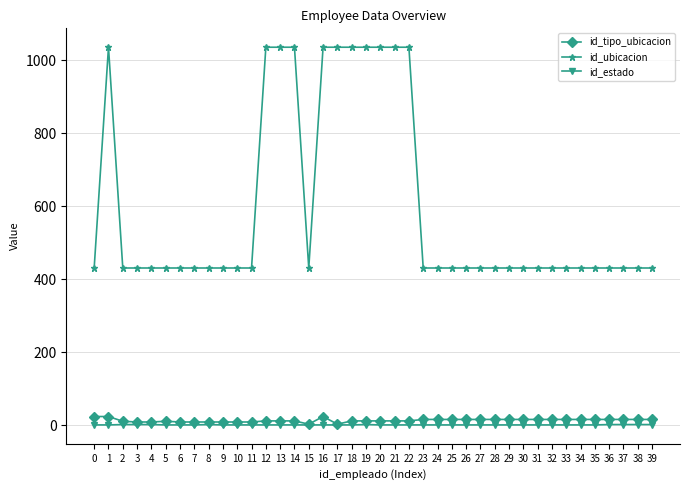

Is this an area chart (filled region under the line)?

No